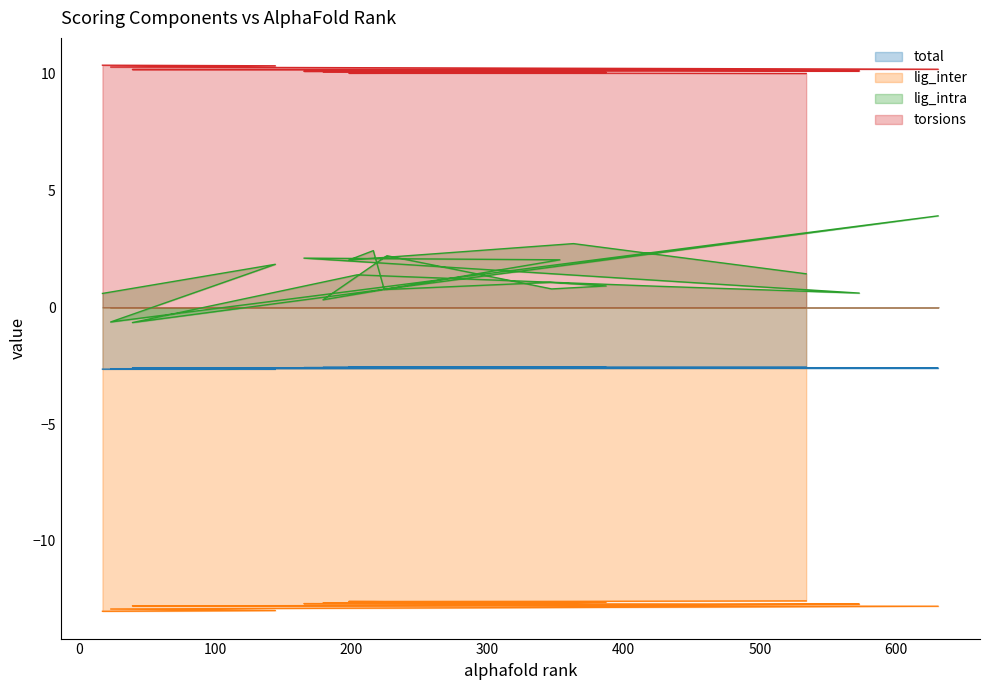

True or false: total and lig_inter intersect in this chart.

False